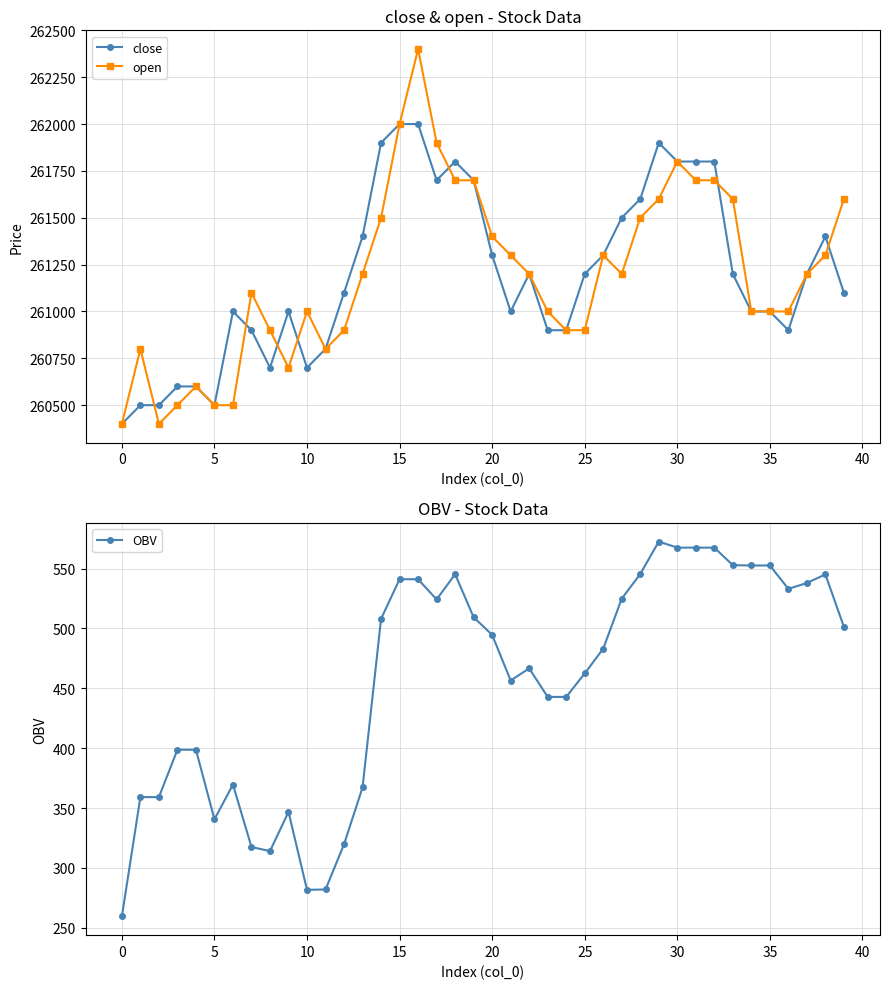

What is the minimum value for open?

260400